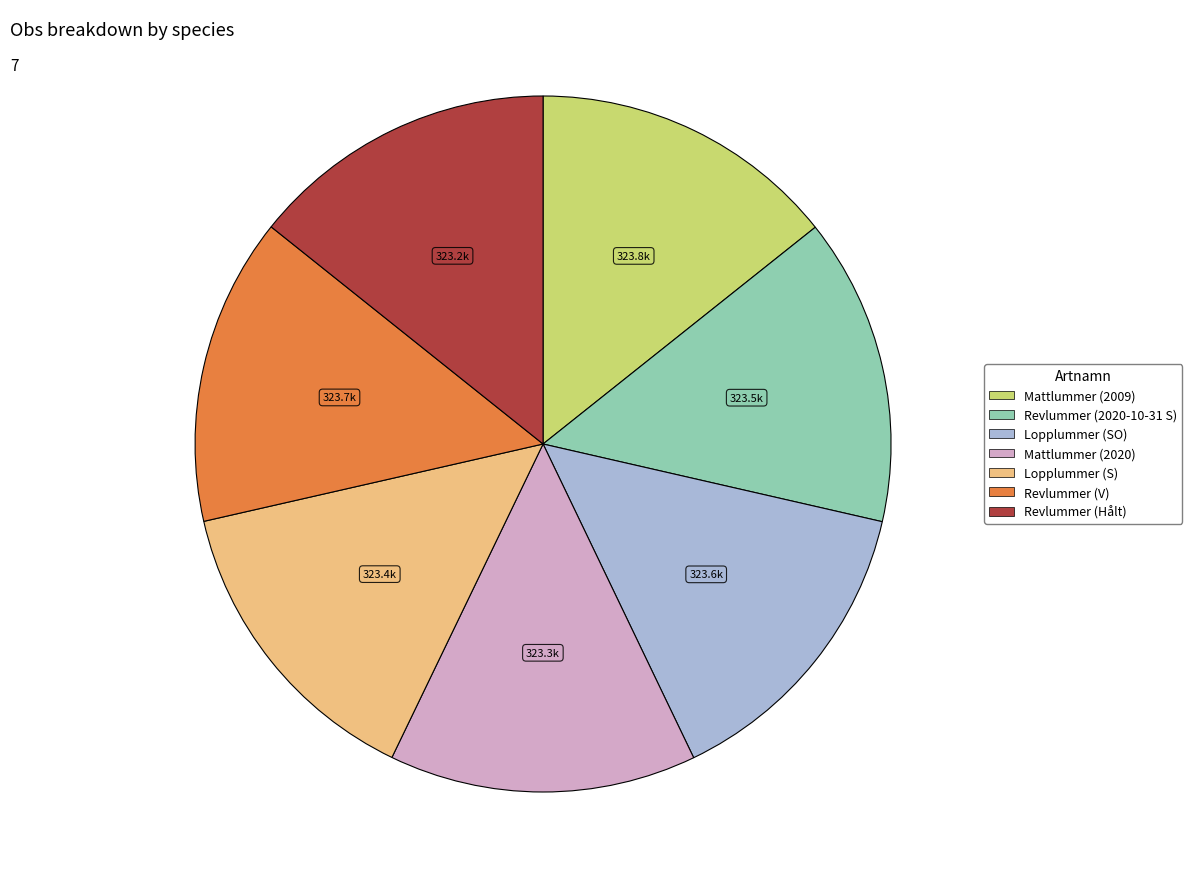

Do Lopplummer (S) and Revlummer (V) together represent more than half of the pie?

No